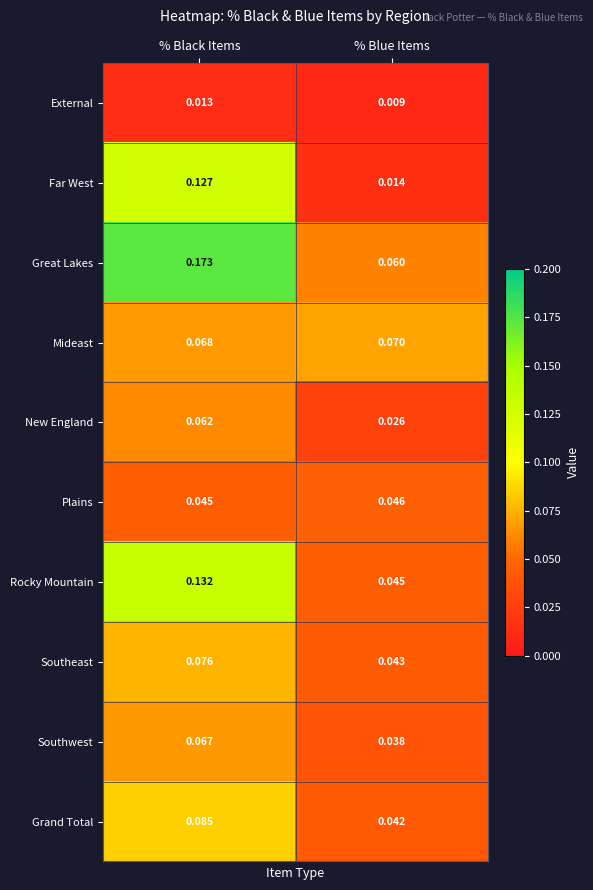

At which category is the sum across all series the highest?

% Black Items